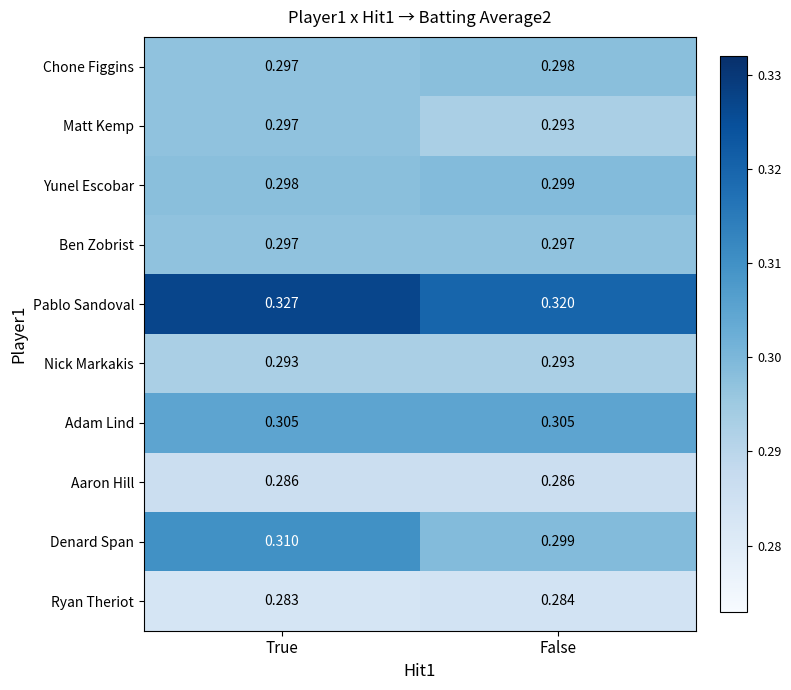

Which series has the largest range (max minus min)?

Denard Span